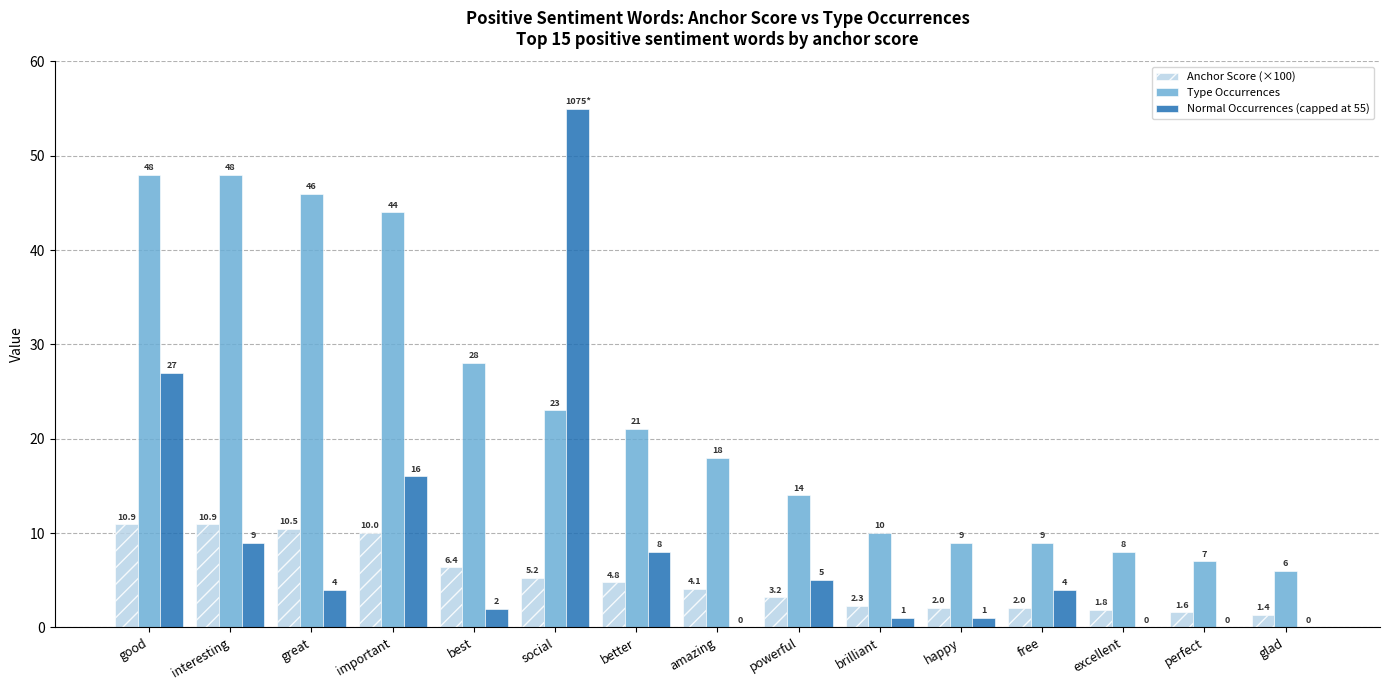

Reading right to left, list all the values displayed in this chart.

Anchor Score (×100): glad=1.4	perfect=1.6	excellent=1.8	free=2.0	happy=2.0	brilliant=2.3	powerful=3.2	amazing=4.1	better=4.8	social=5.2	best=6.4	important=10.0	great=10.5	interesting=10.9	good=10.9
Type Occurrences: glad=6.0	perfect=7.0	excellent=8.0	free=9.0	happy=9.0	brilliant=10.0	powerful=14.0	amazing=18.0	better=21.0	social=23.0	best=28.0	important=44.0	great=46.0	interesting=48.0	good=48.0
Normal Occurrences (capped at 55): glad=0.0	perfect=0.0	excellent=0.0	free=4.0	happy=1.0	brilliant=1.0	powerful=5.0	amazing=0.0	better=8.0	social=55.0	best=2.0	important=16.0	great=4.0	interesting=9.0	good=27.0